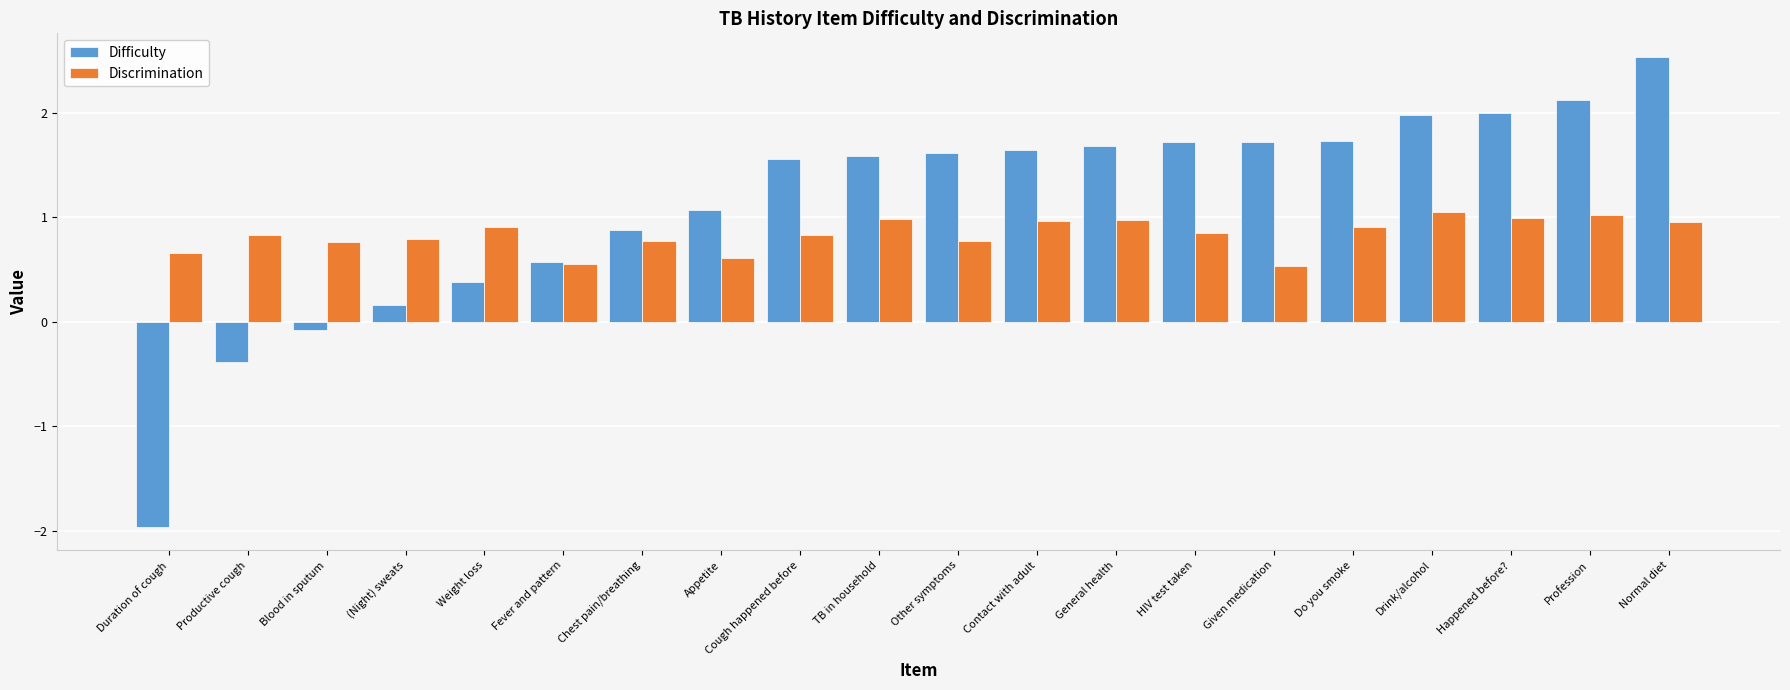

Is it true that Discrimination equals 1.3 at General health?

False